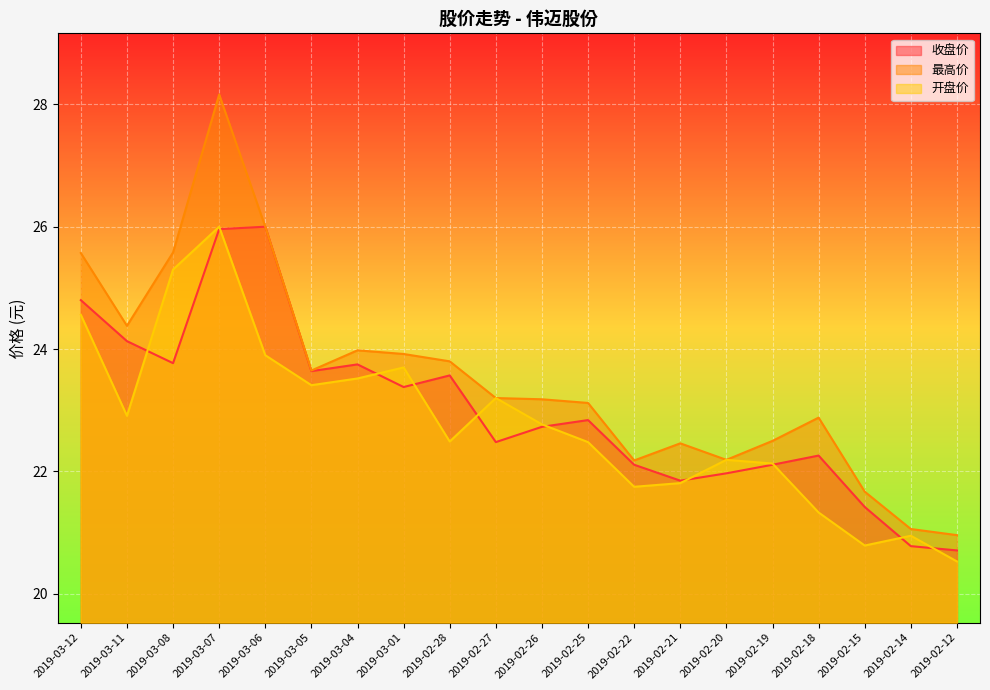

What position from the left is 2019-03-05?

6